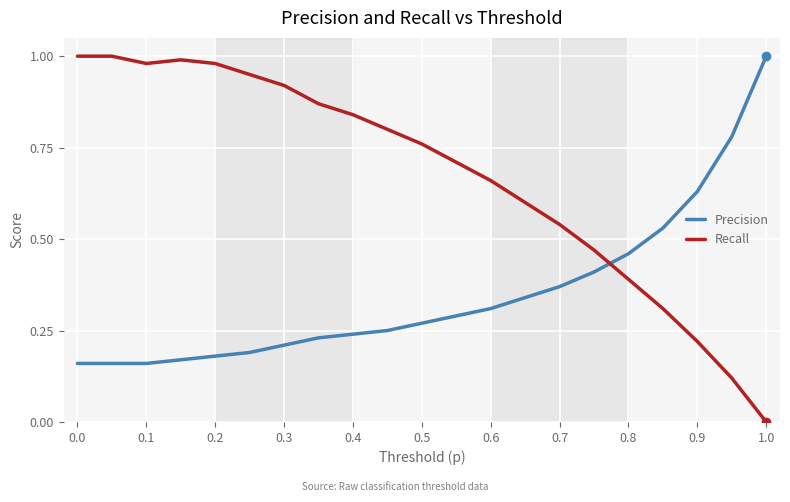

Which series has the widest spread of values?

Recall